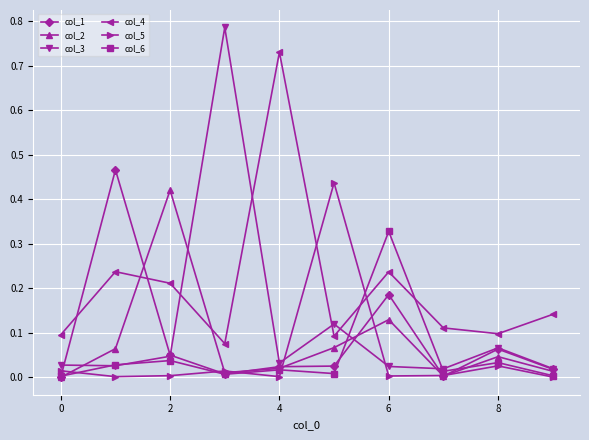

How many intersections are there between col_2 and col_4?

2